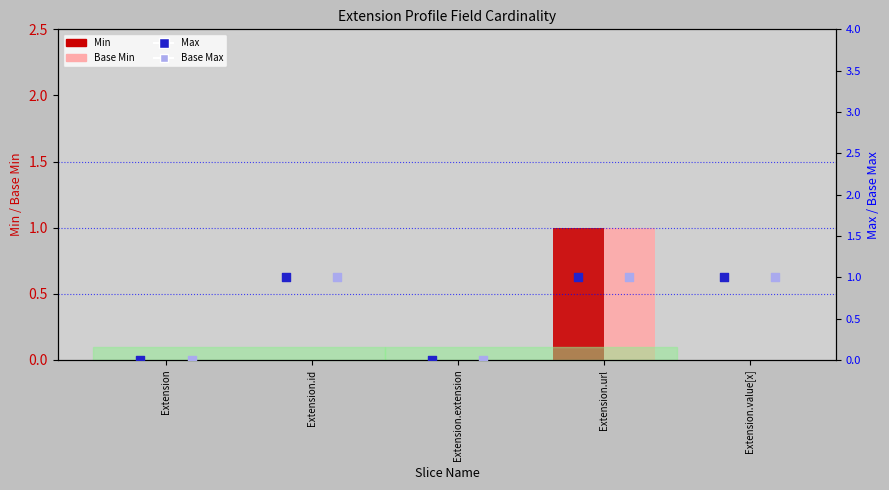

Which series has the largest total across all categories?

Max